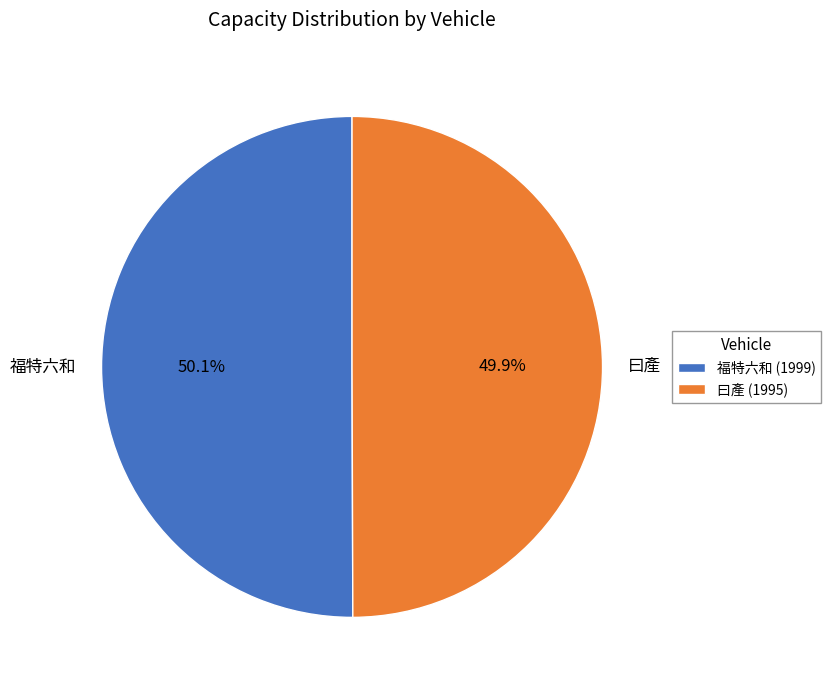

How many slices are in this pie chart?

2